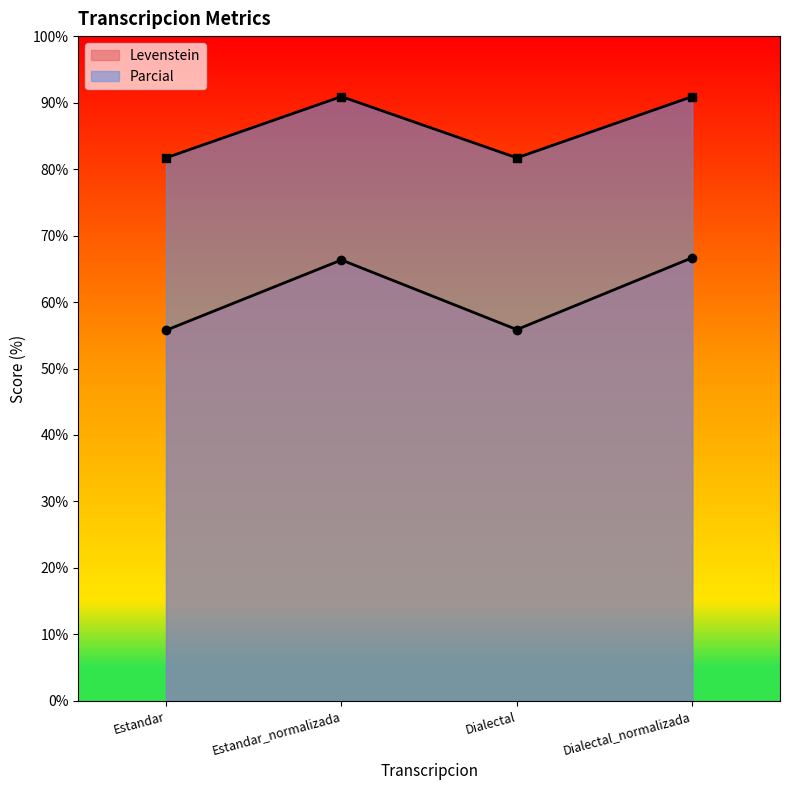

What is the difference between the maximum and second lowest values in the Parcial series?

9.2